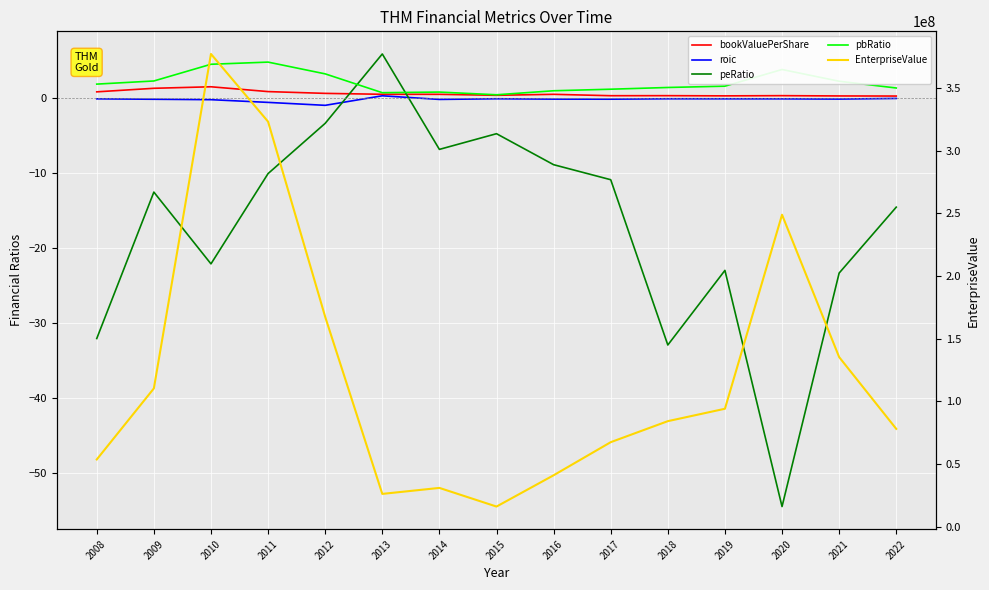

What is the total value across all series at 2015?

16187669.5